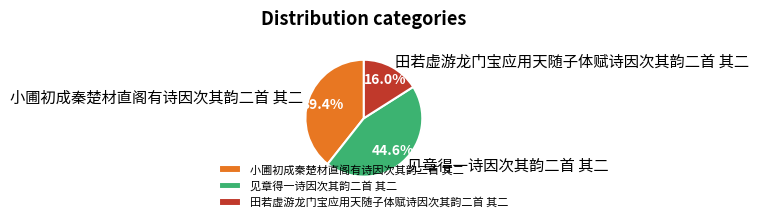

To the nearest percent, what percentage of the pie is 见章得一诗因次其韵二首 其二?

45%